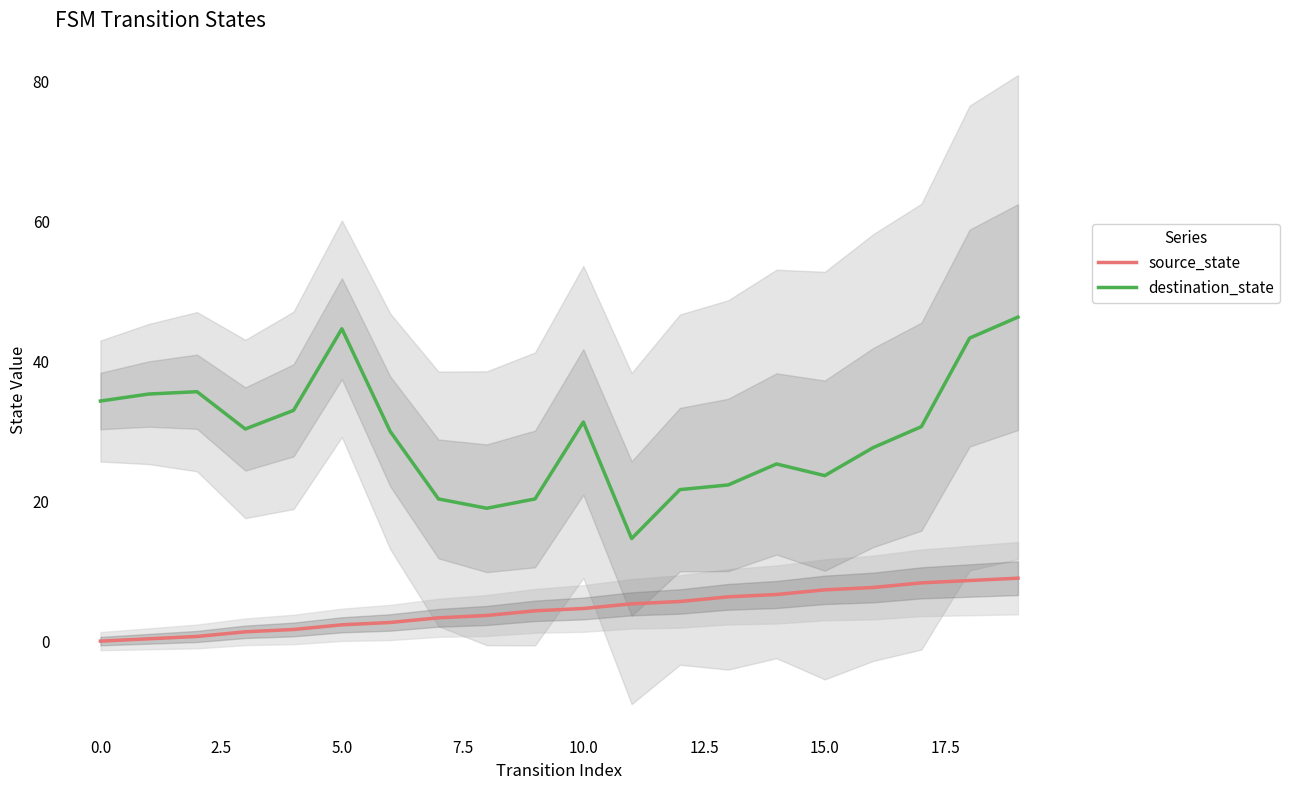

What is the average value of the source_state series?

4.5